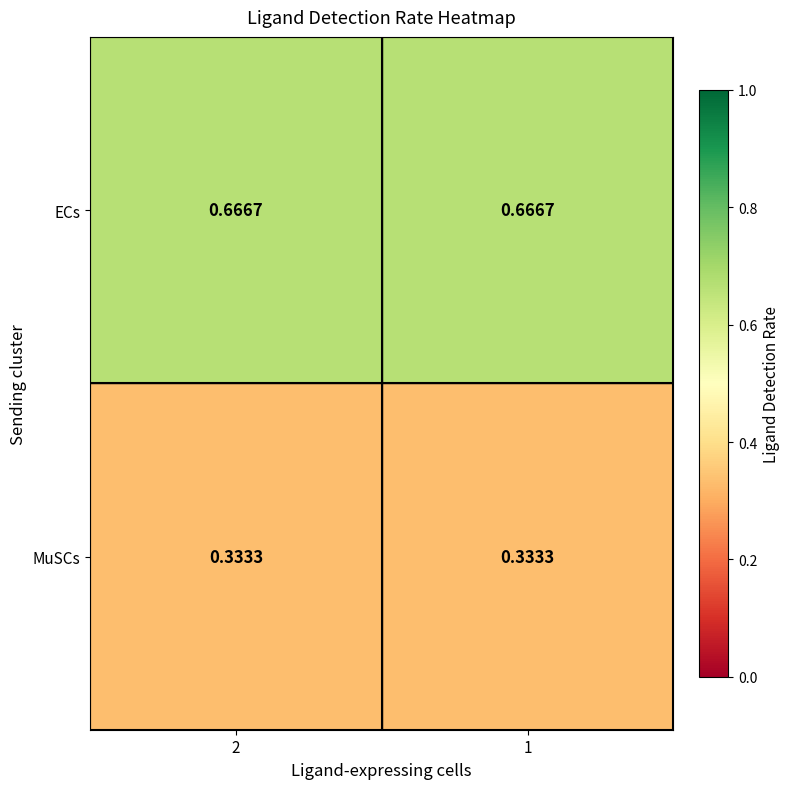

Rank the series at 2 from highest to lowest value.

ECs, MuSCs